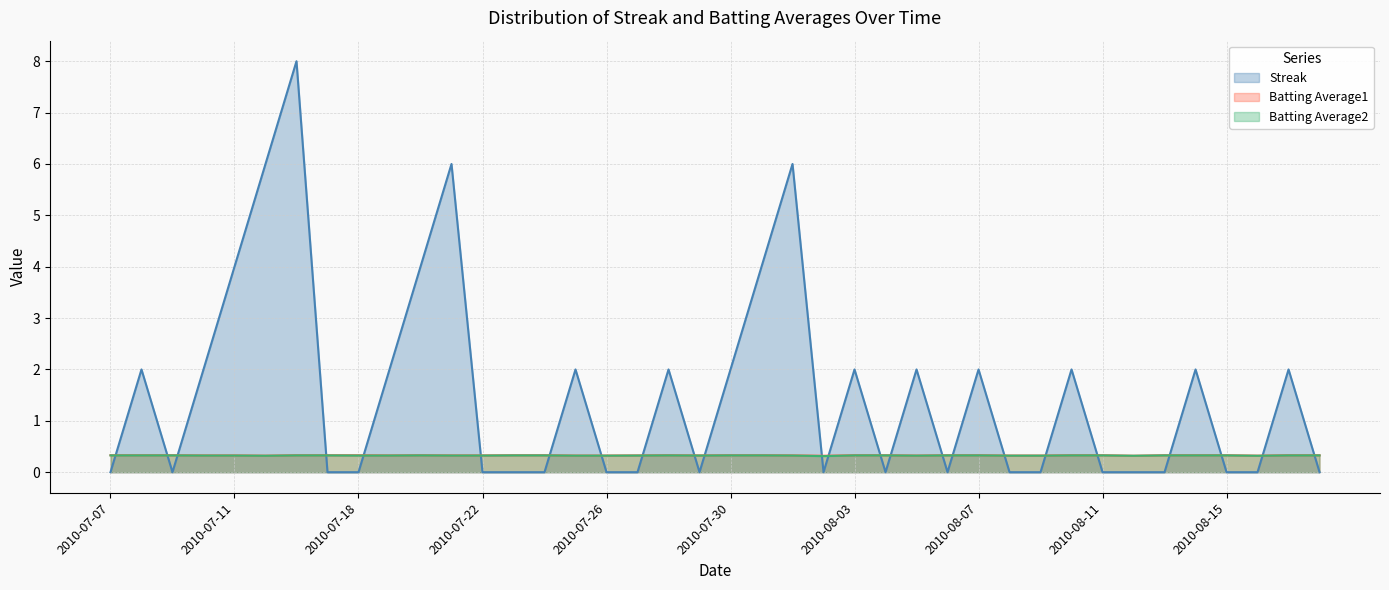

What is the average value of the Batting Average1 series?

0.3